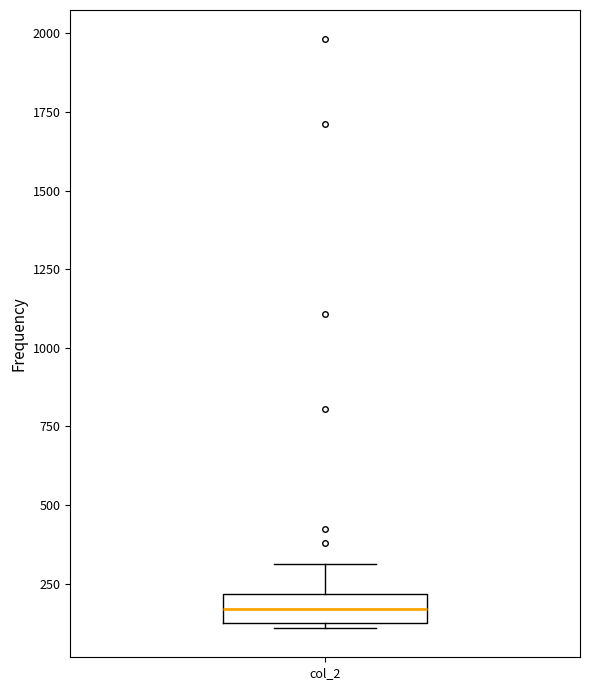

Transcribe this box plot: give where the median line is, the range the box spans, and where the two whiskers end, as read against the y-axis. The values are not printed on the chart, so give them approximately, as read against the axis.

median 150, box 100 to 200, whiskers 100 to 300